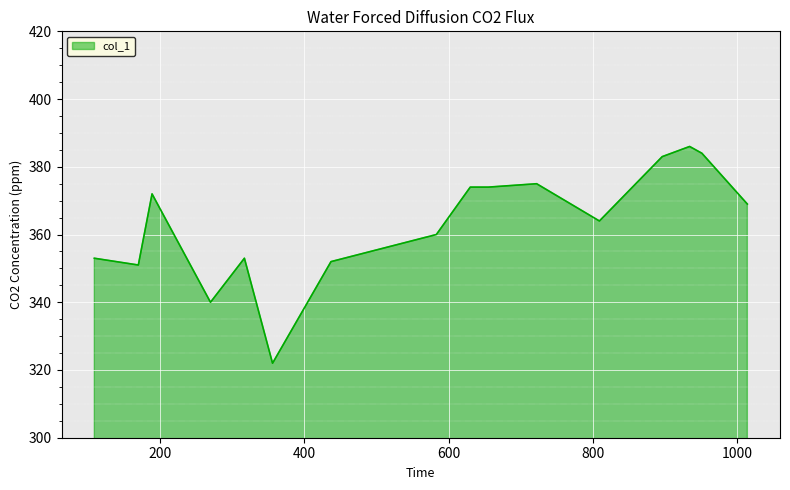

What is the difference between the maximum and minimum values?

64